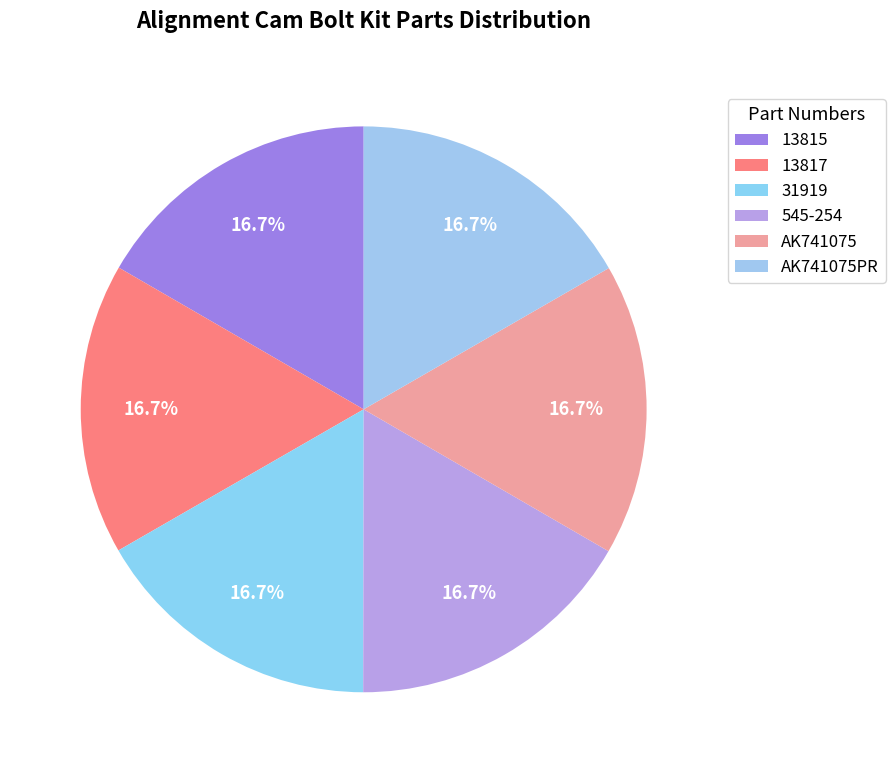

Is the sum of AK741075 and 13817 greater than half?

No